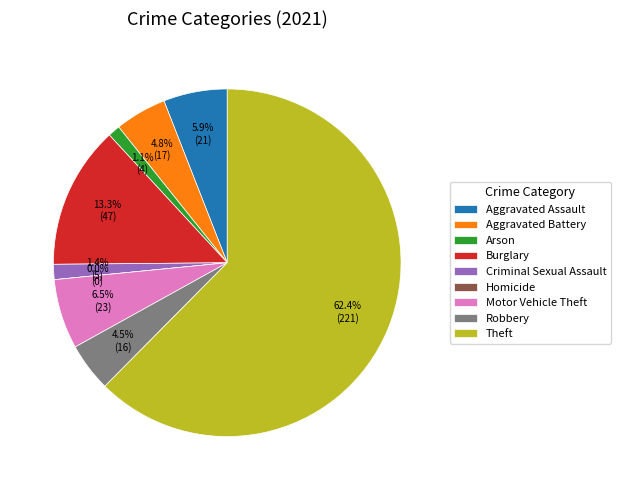

To the nearest percent, what percentage of the pie is Arson?

1%